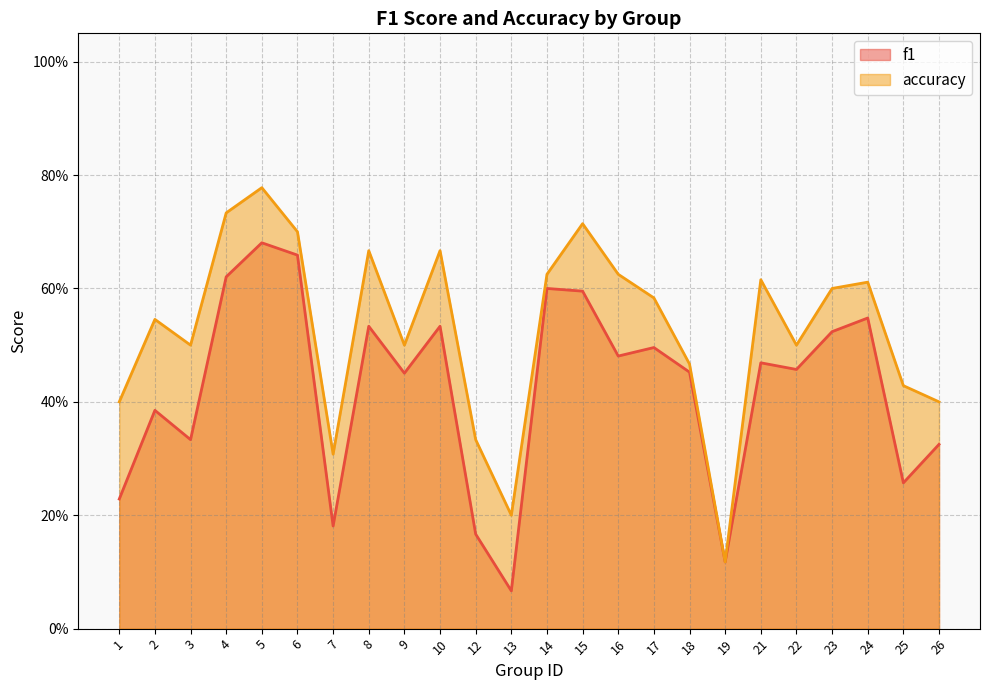

How many data points does each series have?

24